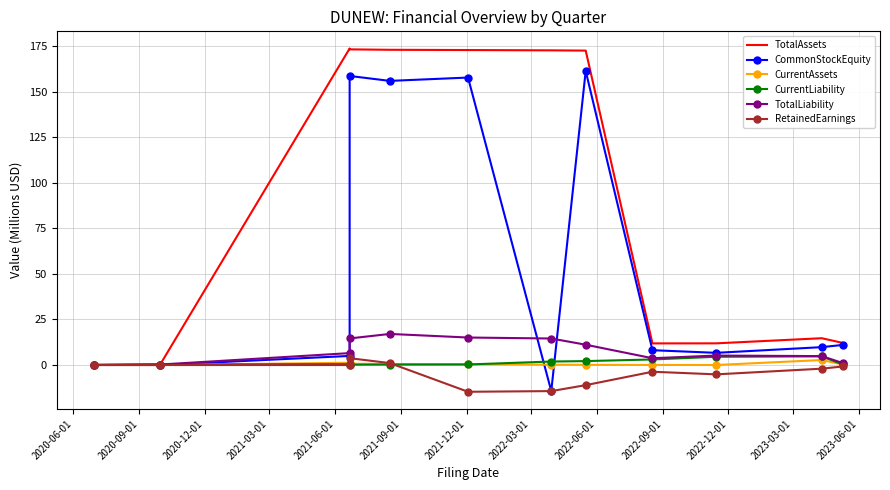

What is the spread (max minus min) of values at 2021-12-01?

187.1